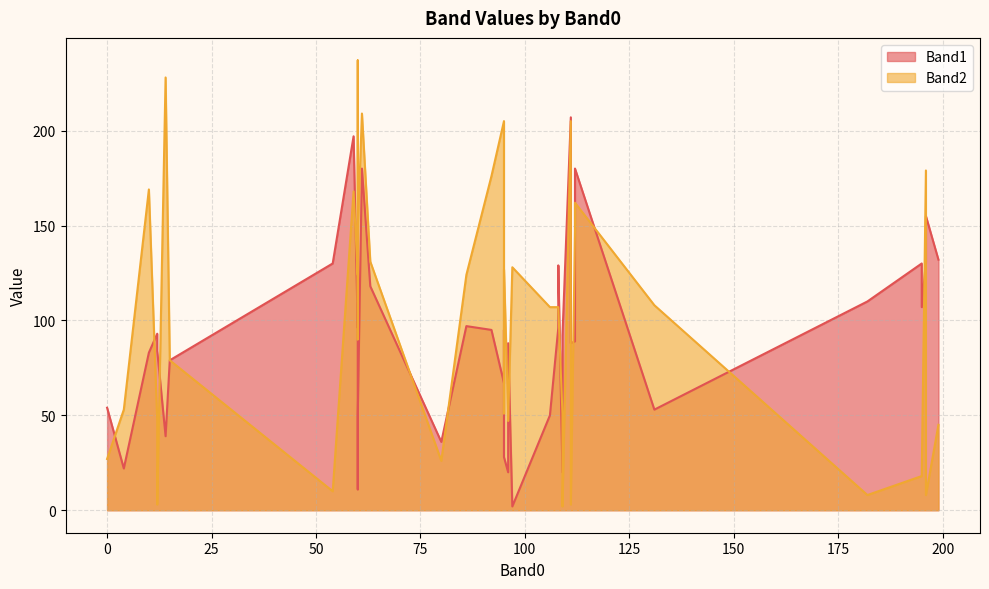

List the series in order of their overall mean, lowest first.

Band1, Band2